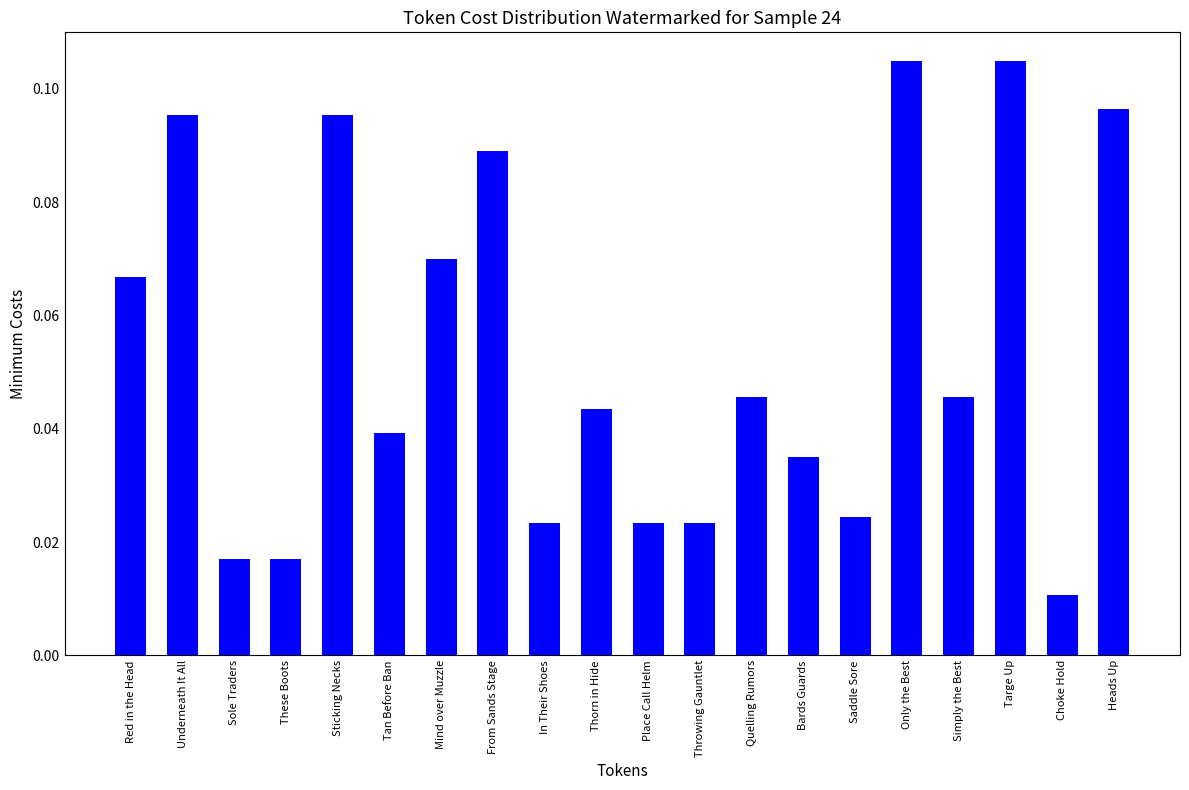

Is it true that the value at Heads Up is 0.2?

False